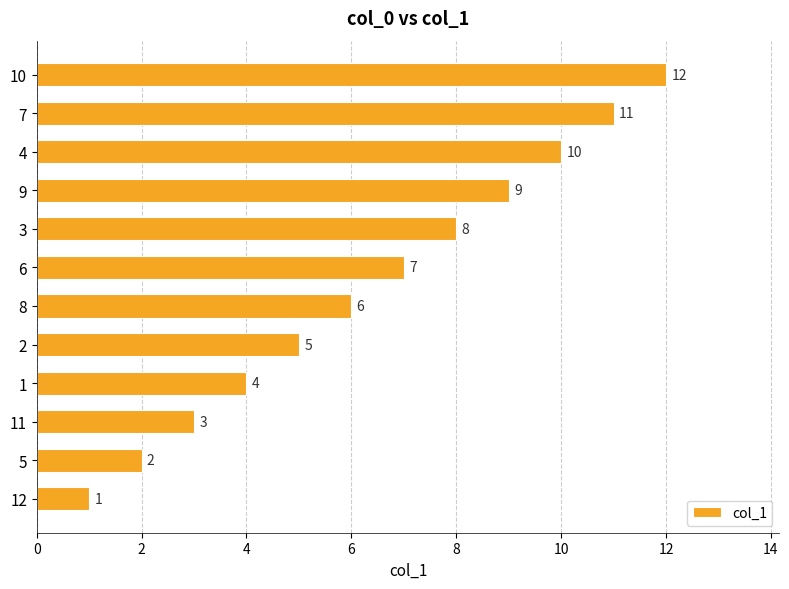

Between 4 and 9, which is larger?

4